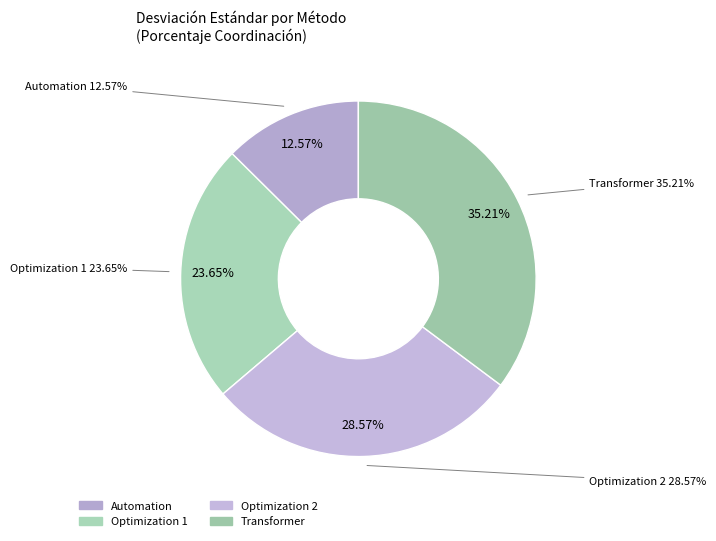

To the nearest percent, what is the average slice percentage?

25%